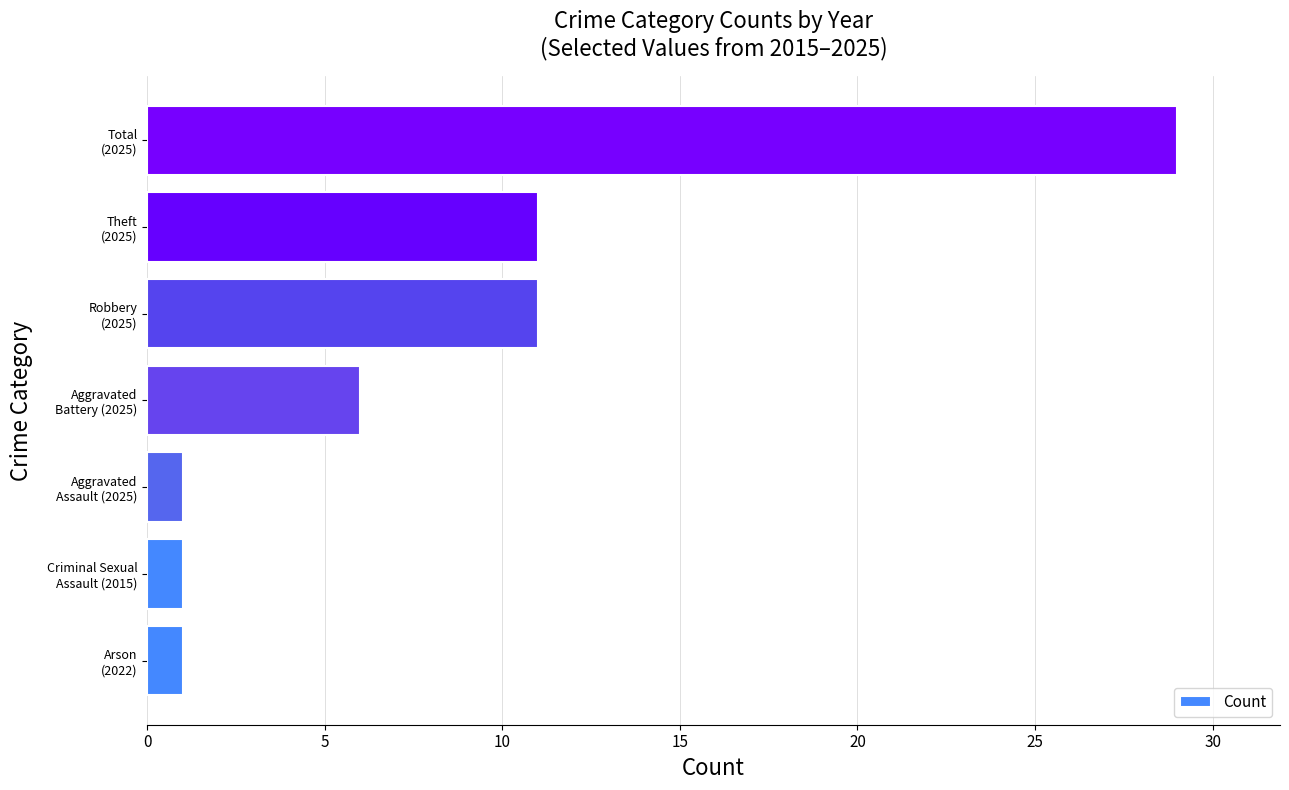

What is the greatest value displayed?

29